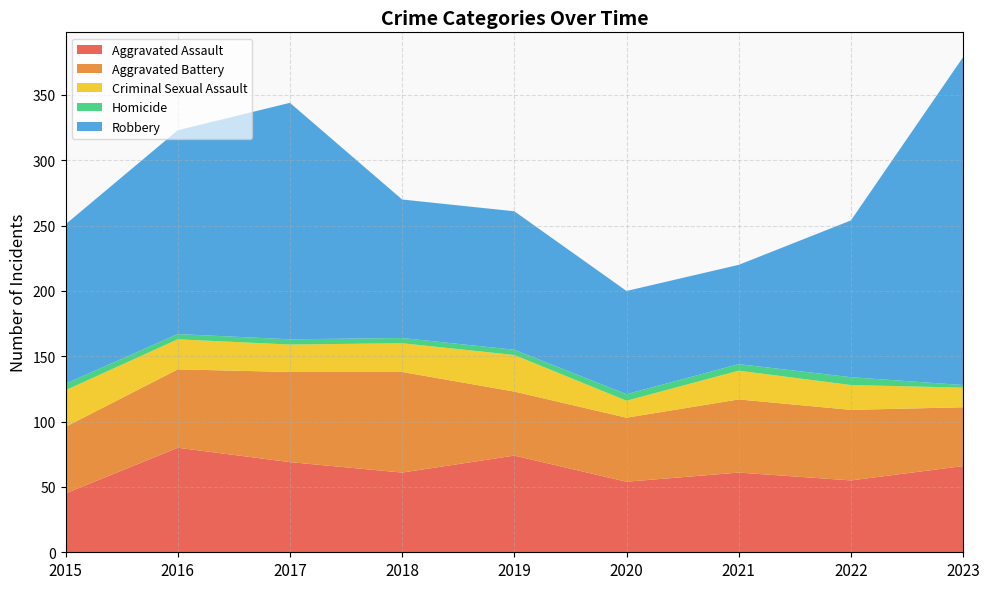

Reading right to left, list all the values displayed in this chart.

Aggravated Assault: 66	55	61	54	74	61	69	80	45
Aggravated Battery: 45	54	56	49	49	77	69	60	51
Criminal Sexual Assault: 15	19	22	13	28	22	21	23	28
Homicide: 2	6	5	5	4	4	4	4	5
Robbery: 251	120	76	79	106	106	181	156	122